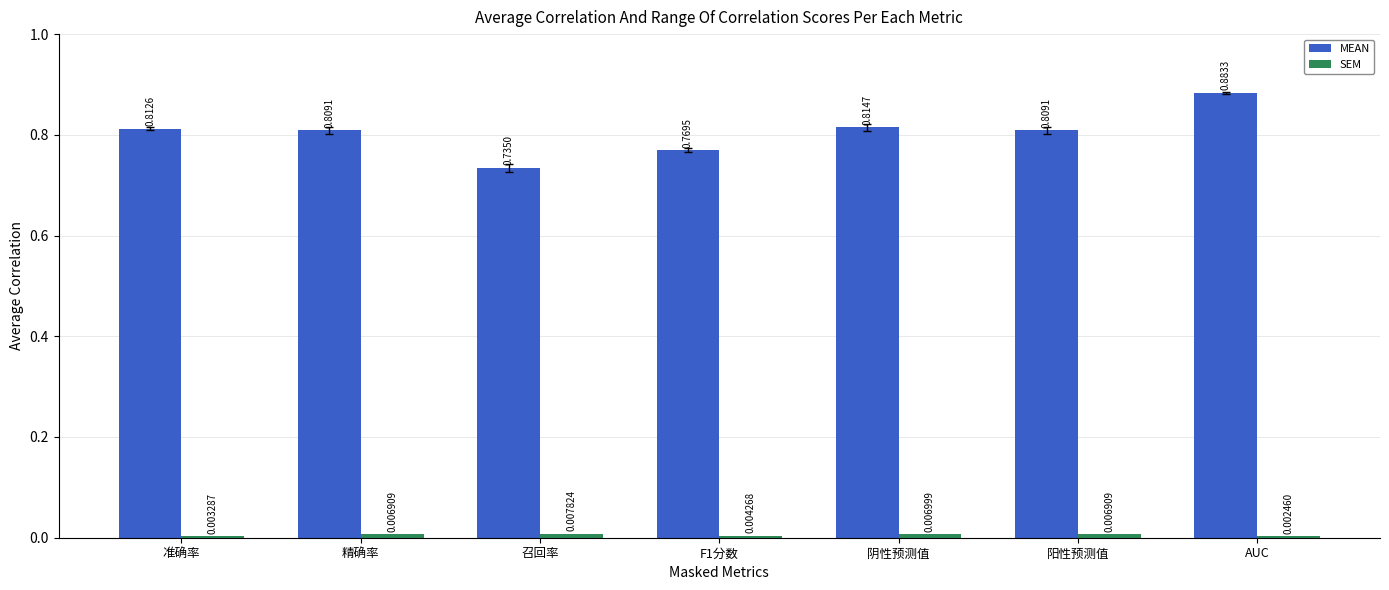

Between 召回率 and 阳性预测值, which series saw the biggest shift?

MEAN